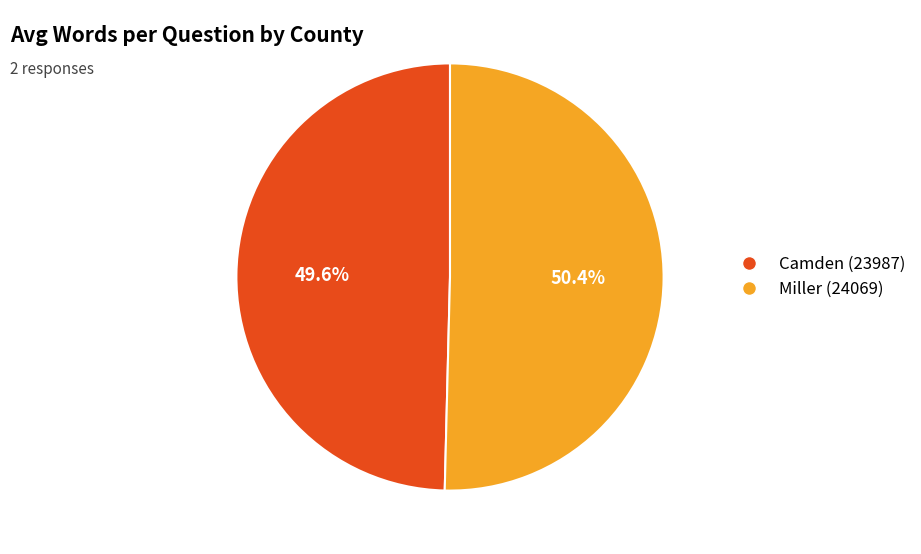

What is the ratio of the value at Miller (24069) to the value at Camden (23987)?

1.0